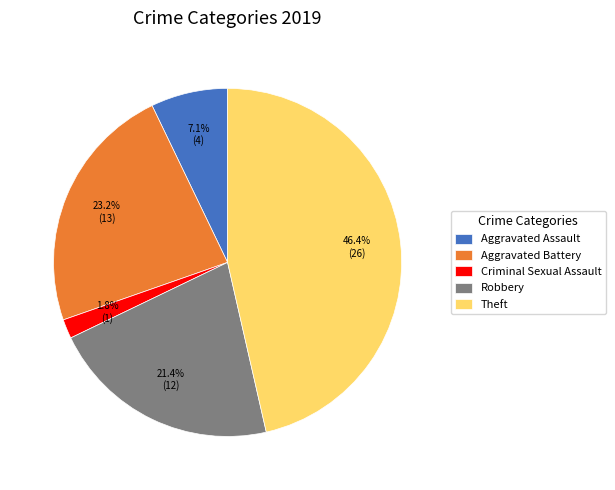

True or false: Criminal Sexual Assault accounts for 12% of the total.

False